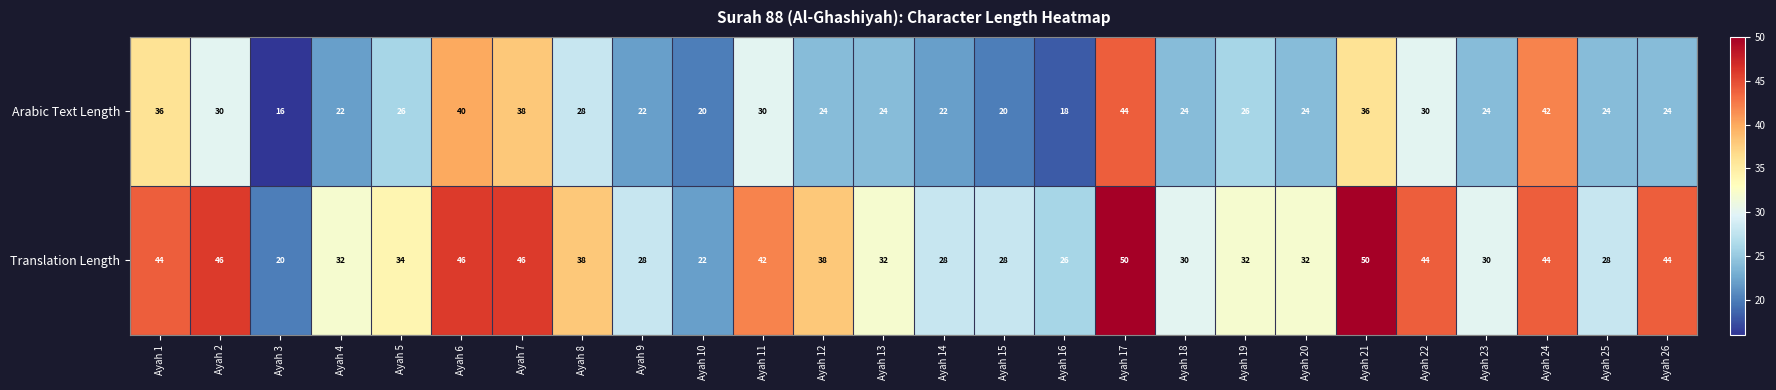

How many categories are shown in the chart?

26